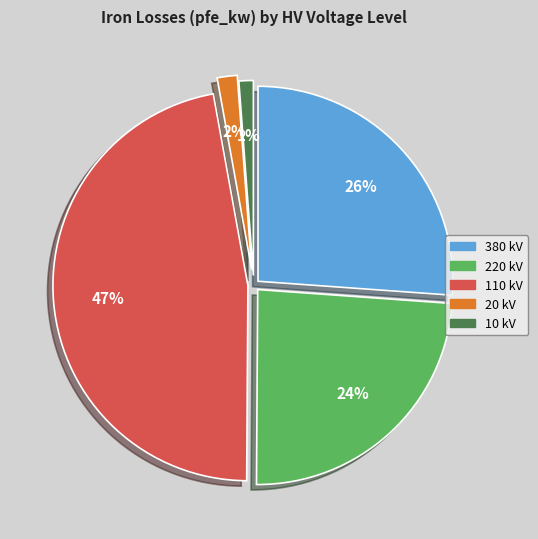

Count the number of slices in the pie.

5